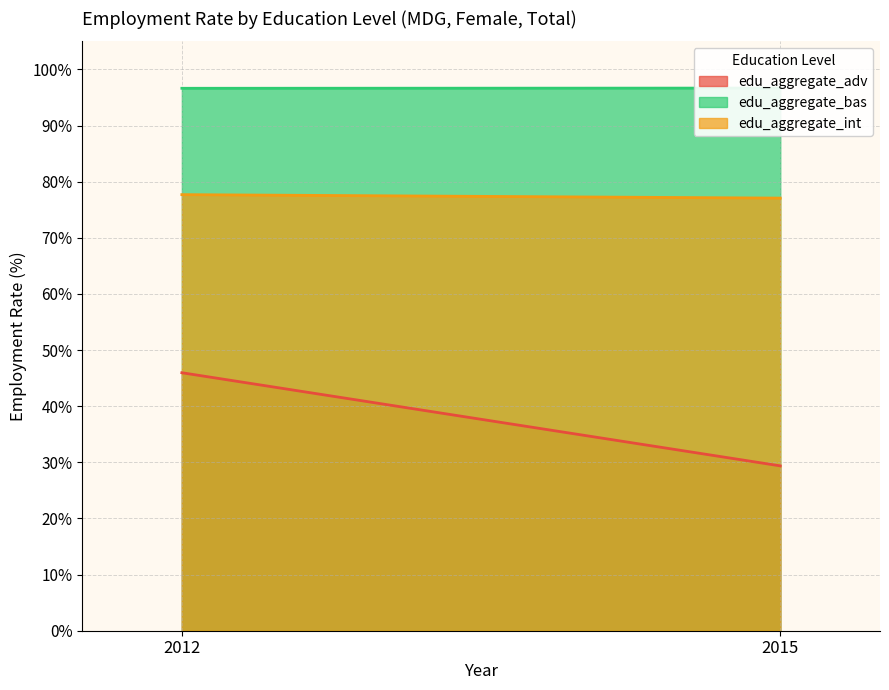

Between 2012 and 2015, which series saw the biggest shift?

edu_aggregate_adv